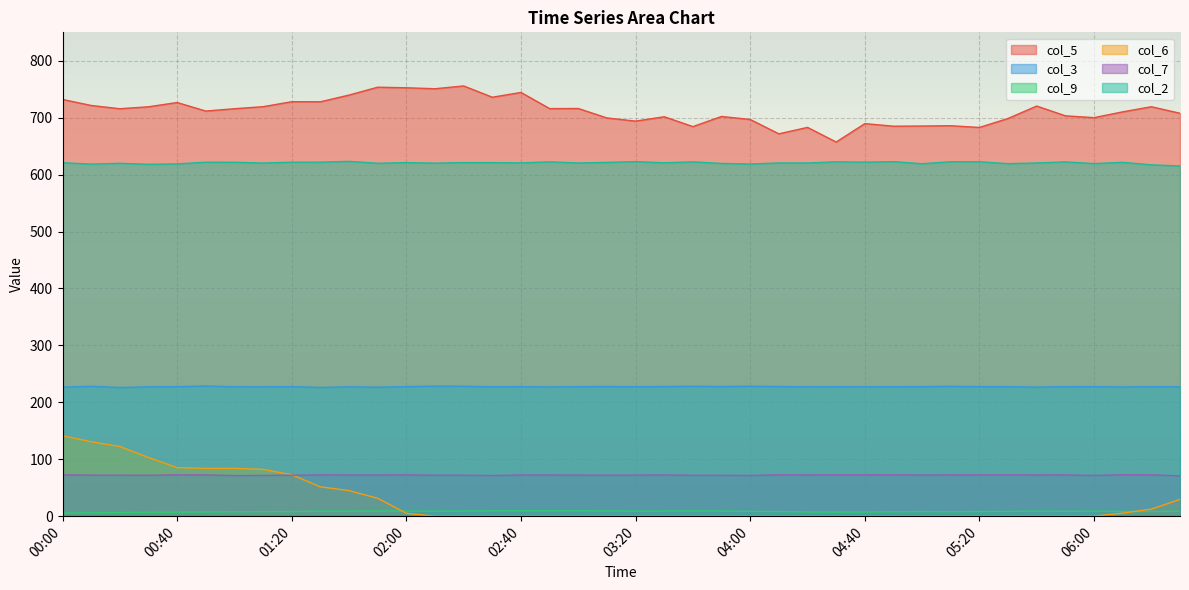

Is the value of col_5 at 8.9 greater than the value of col_9 at 8.9?

Yes